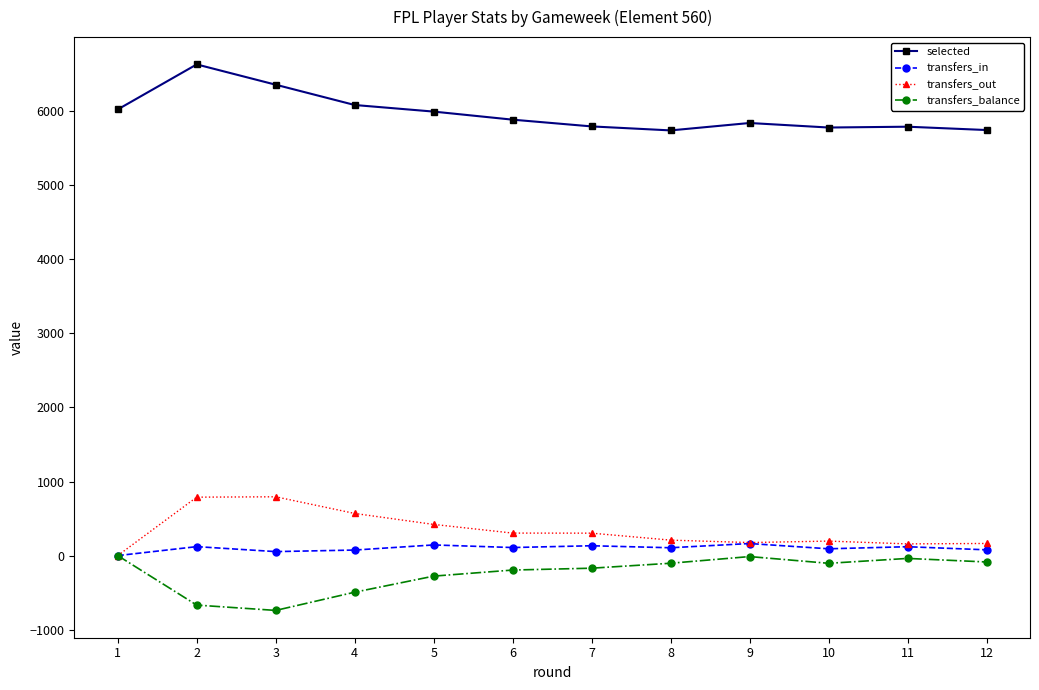

What is the maximum value for selected?

6631